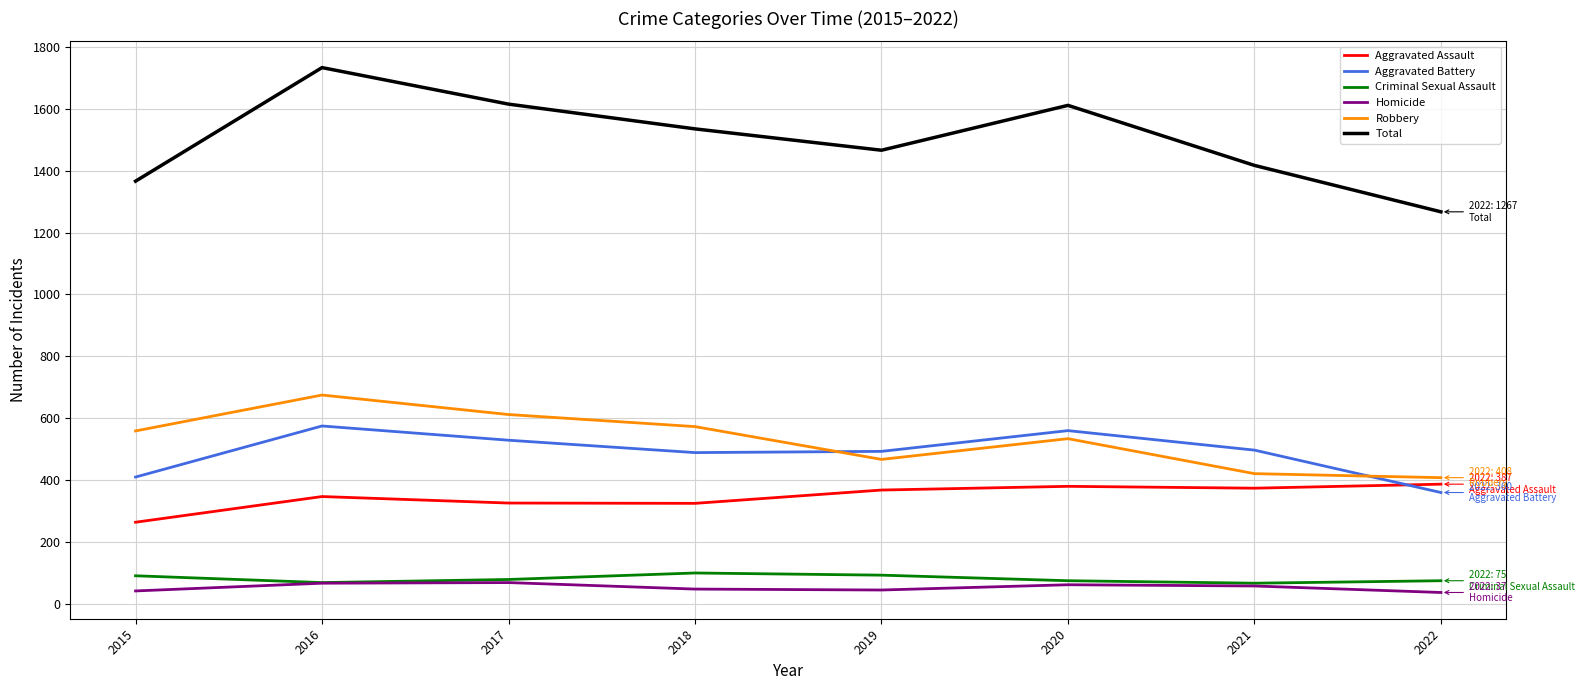

True or false: Total has a value of 1366 at 2015.

True